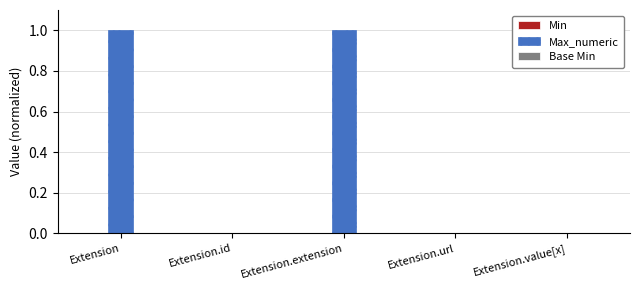

What is the total value across all series at Extension?

1.0